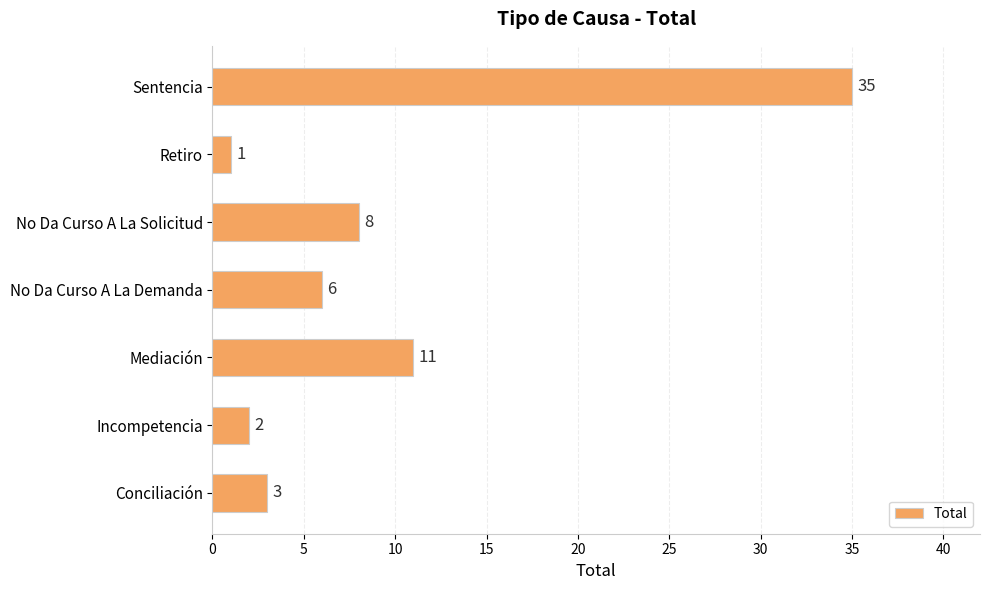

What is the sum of all values?

66